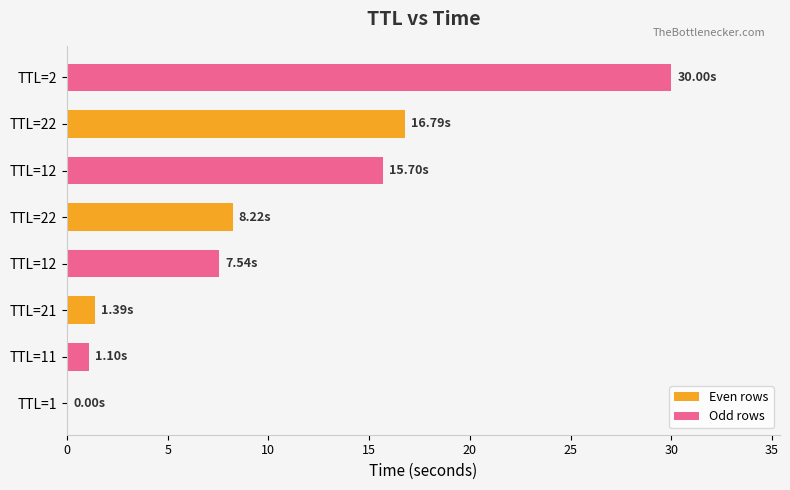

What are all the series names shown in the legend?

Even rows, Odd rows